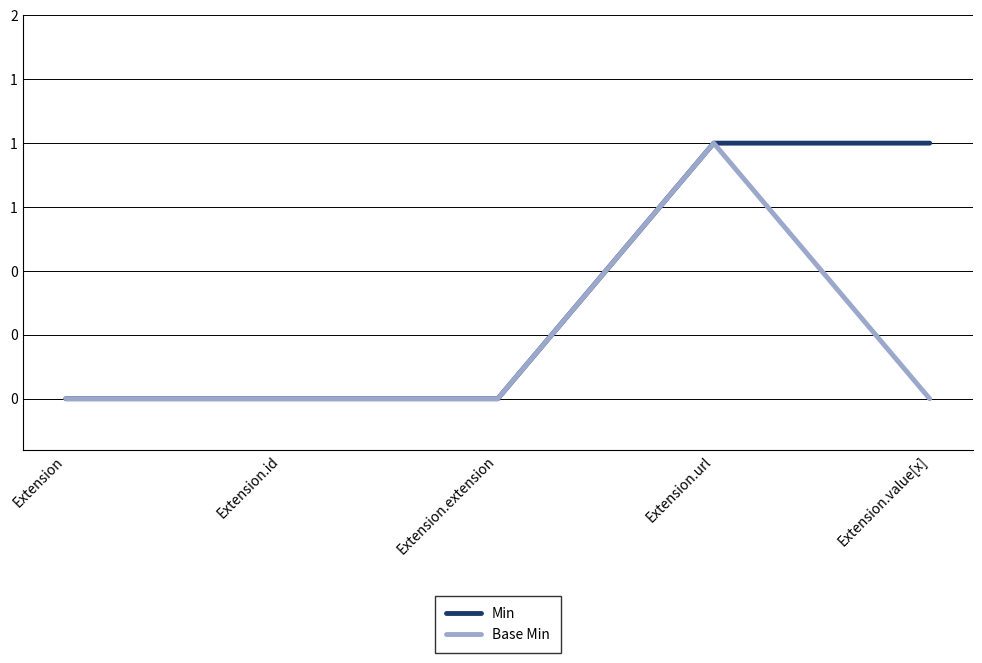

Does the chart have visible grid lines?

Yes